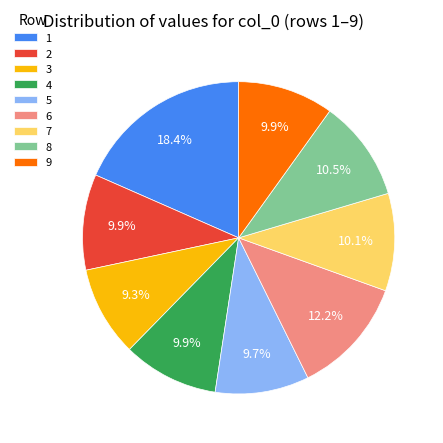

Which slice is the largest?

1